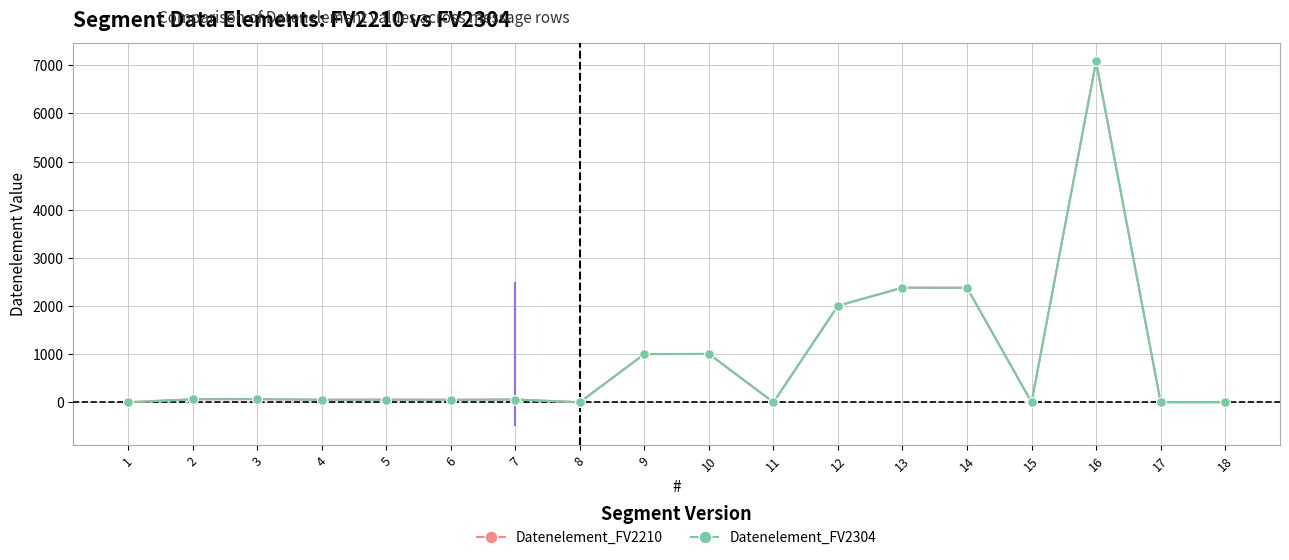

At which category is the sum across all series the highest?

16